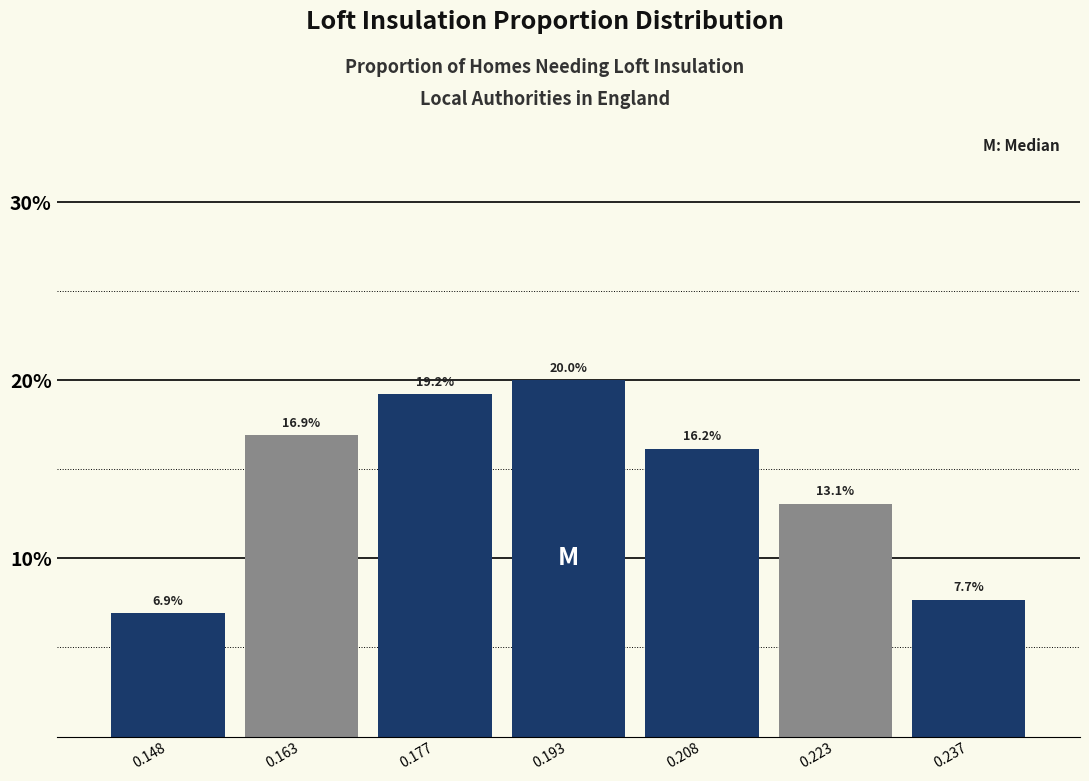

How tall is the bar that spans 0.185 to 0.200 on the x-axis? The bar edges are not printed on the chart, so give them approximately, as read against the axis.

20.0